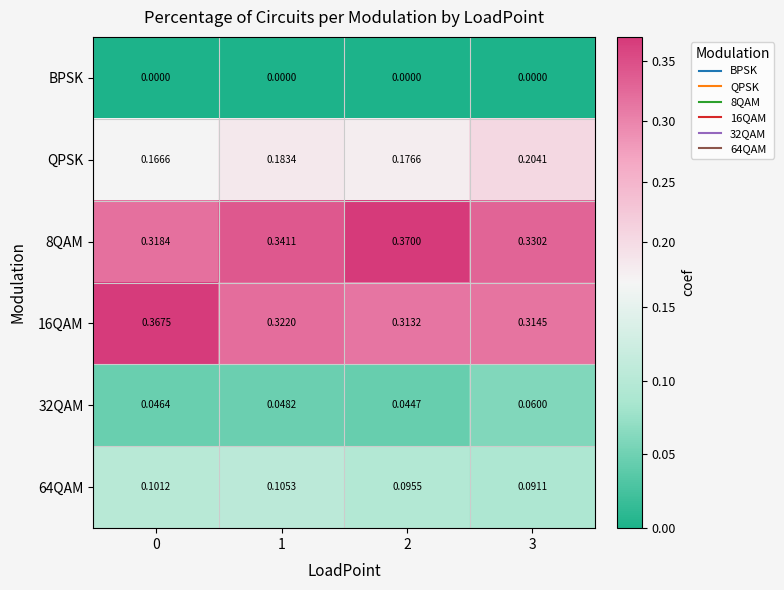

Which series has the largest total across all categories?

8QAM